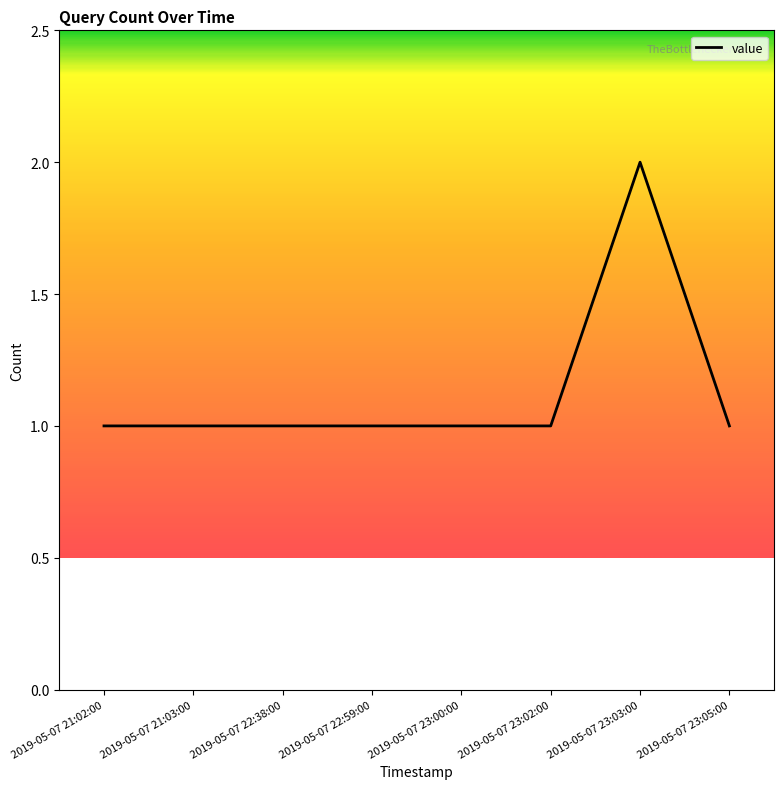

How many lines are shown in the chart?

1